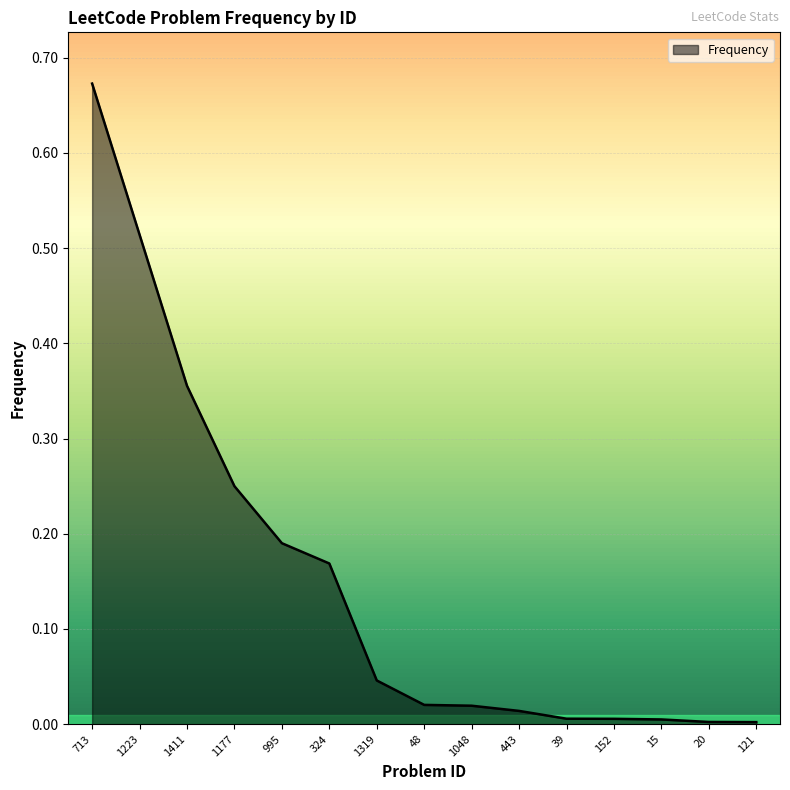

What is the change in value from 1223 to 1177?

-0.3